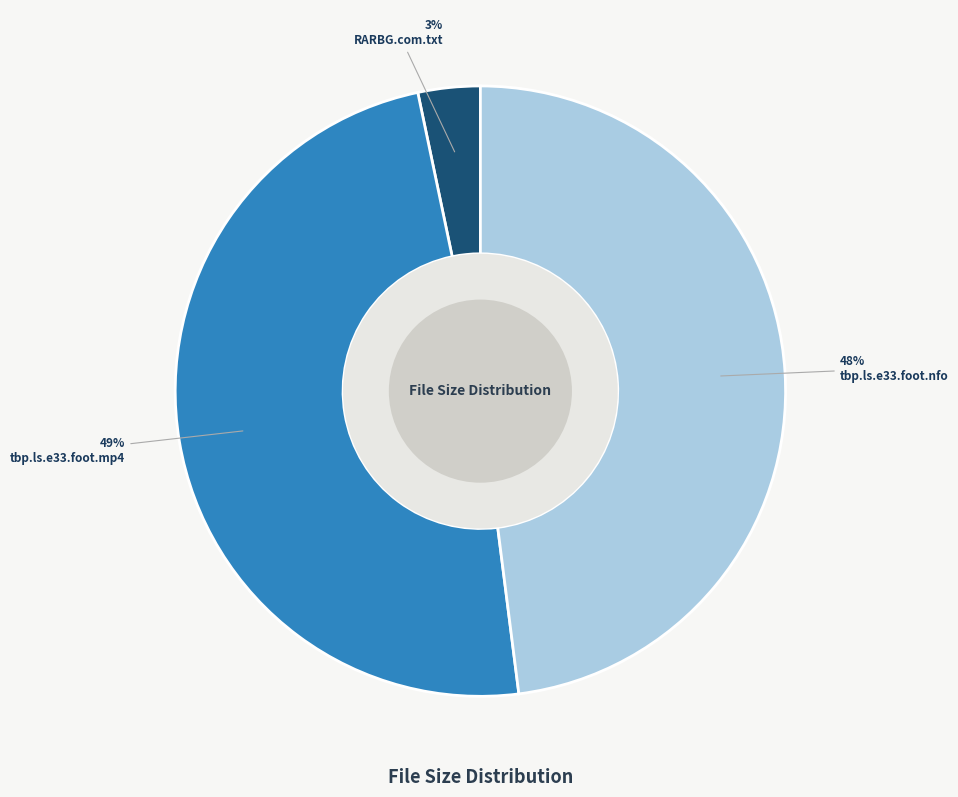

Is it true that RARBG.com.txt is 14% of the pie?

False